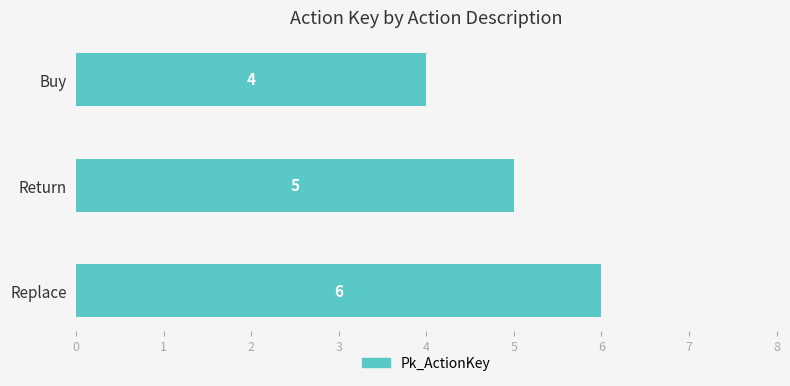

Reading top to bottom, what are all the values shown in this chart?

Buy=4	Return=5	Replace=6